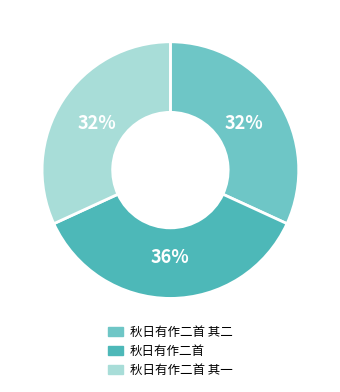

How many slices are in this pie chart?

3